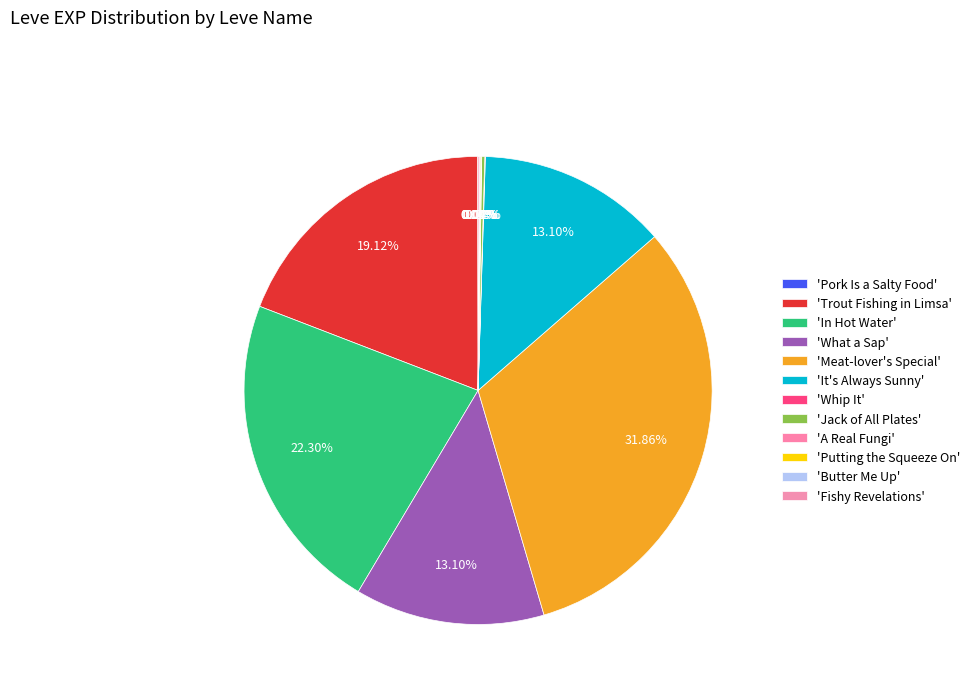

What is the largest slice in the pie chart?

Meat-lover's Special